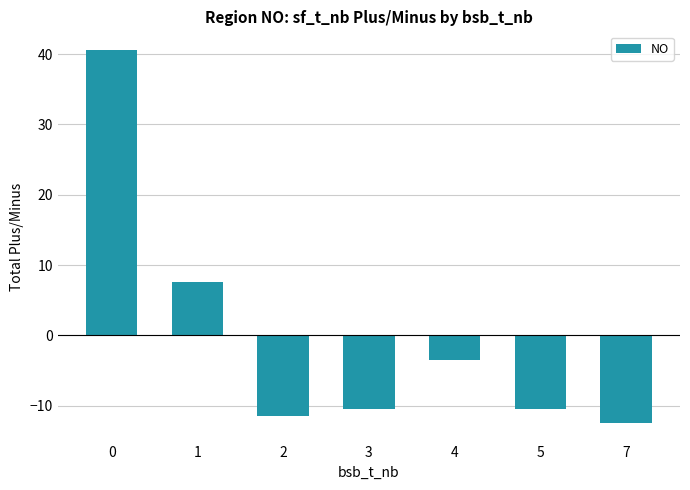

What is the difference between the second highest and minimum values?

20.0